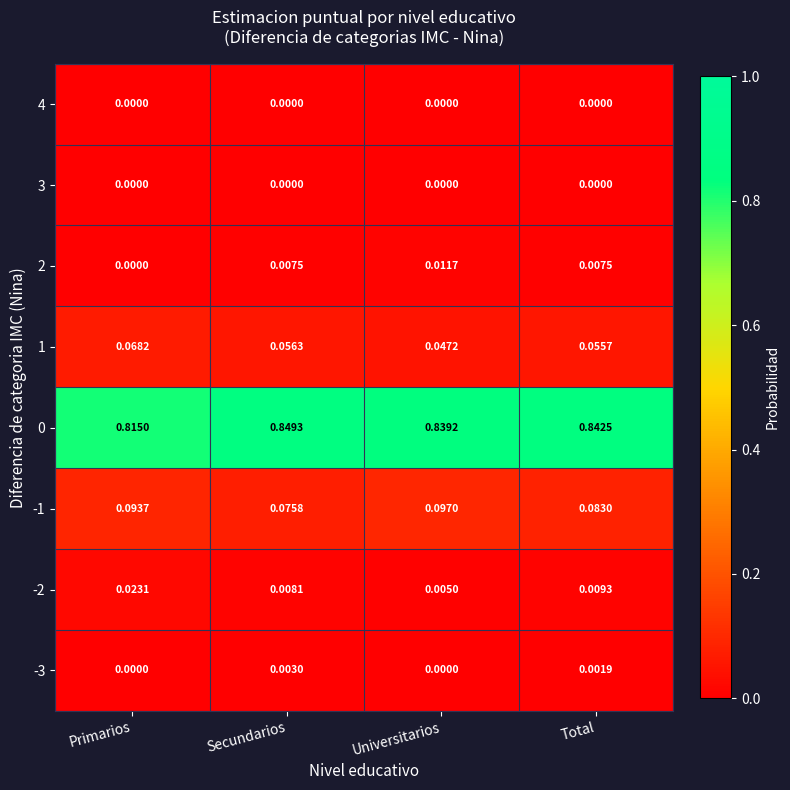

Rank the categories by -2 value from lowest to highest.

Universitarios, Secundarios, Total, Primarios